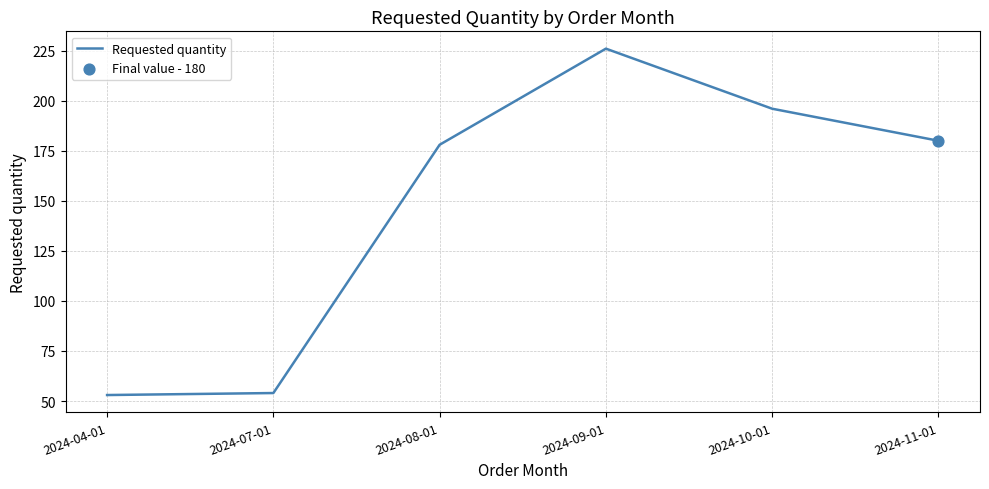

What is the change in value from 2024-08-01 to 2024-09-01?

+48